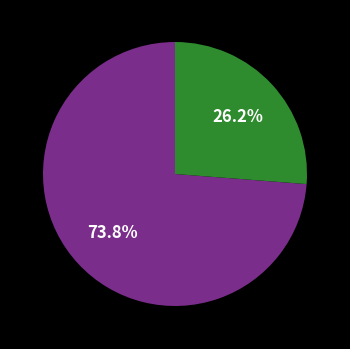

Is there a majority slice in this chart?

Yes